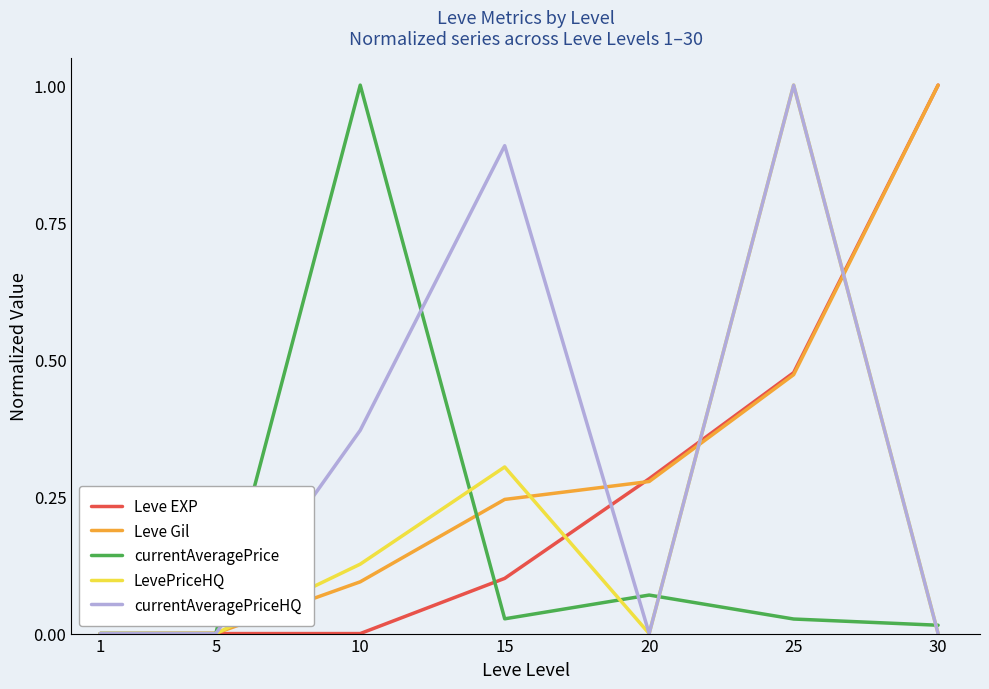

What is the highest value of the Leve EXP series?

1.0